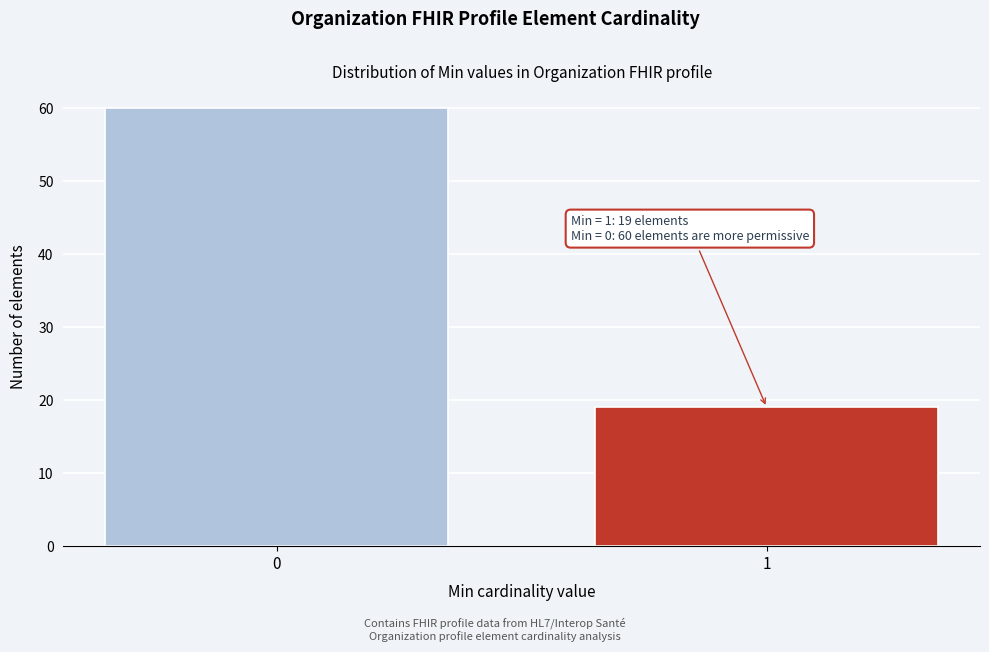

Reading left to right, list all the values displayed in this chart.

0=60	1=19